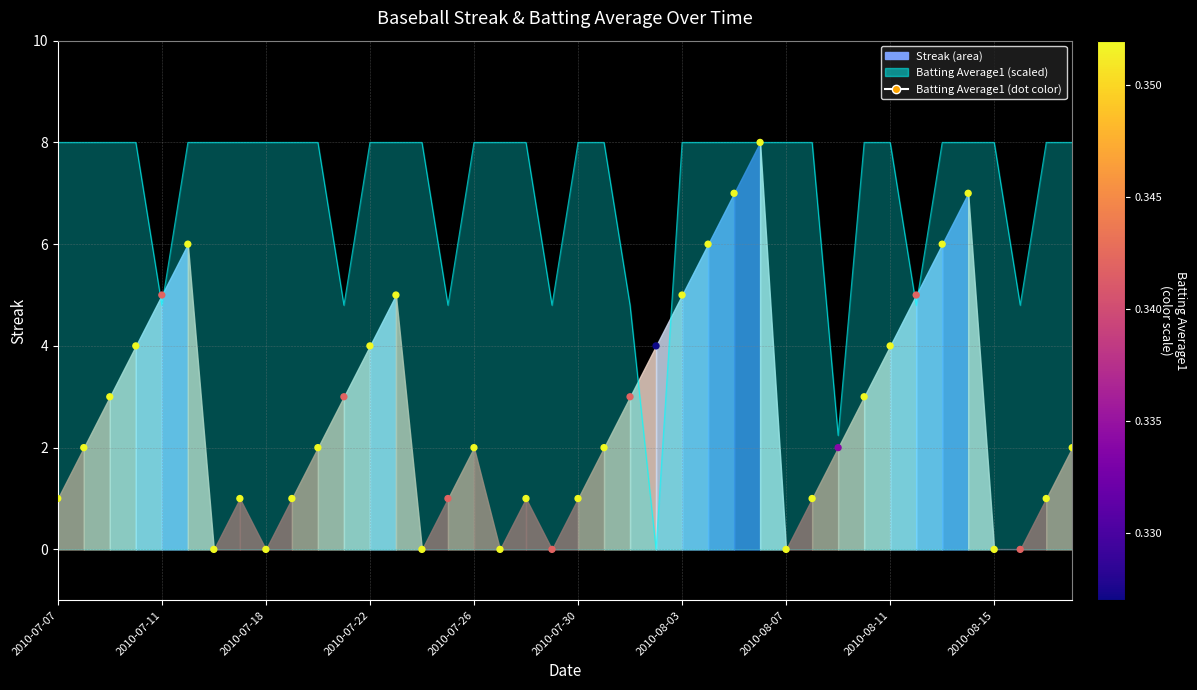

What is the ratio of the value at 31 to the value at 33?

0.6